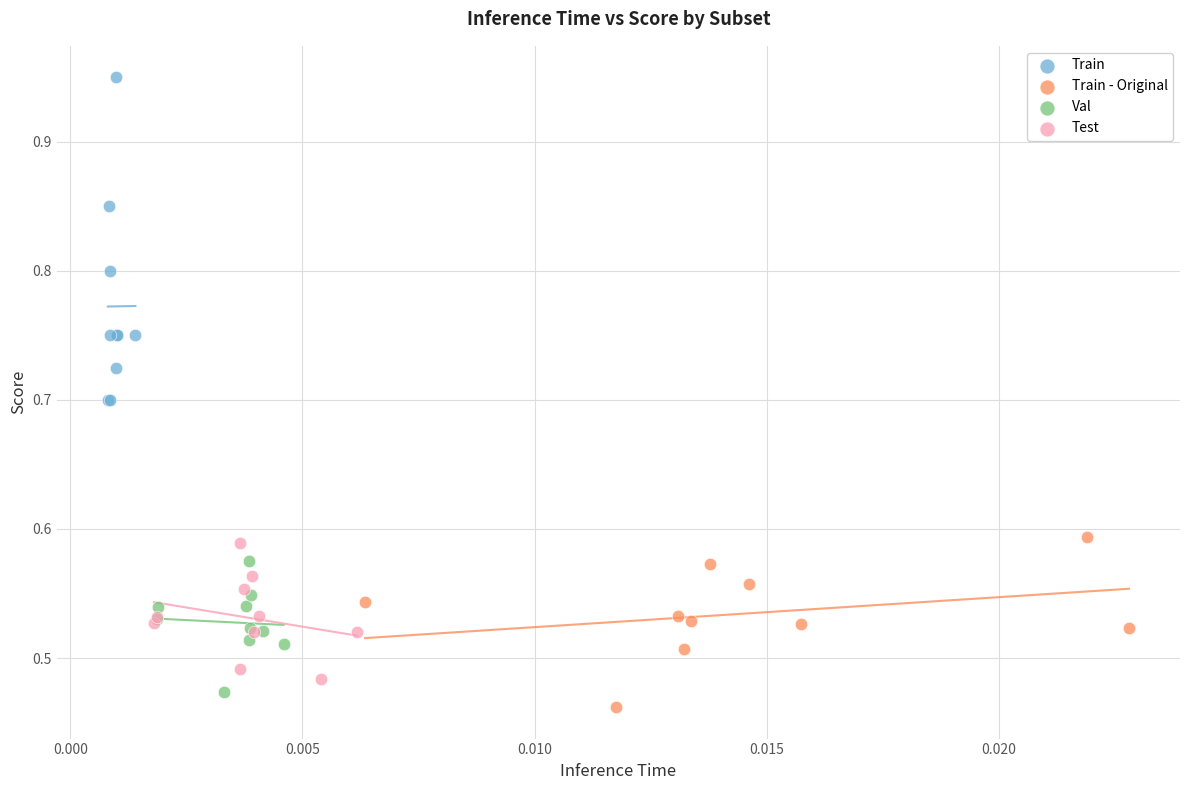

Which series reaches the maximum Y coordinate?

Train